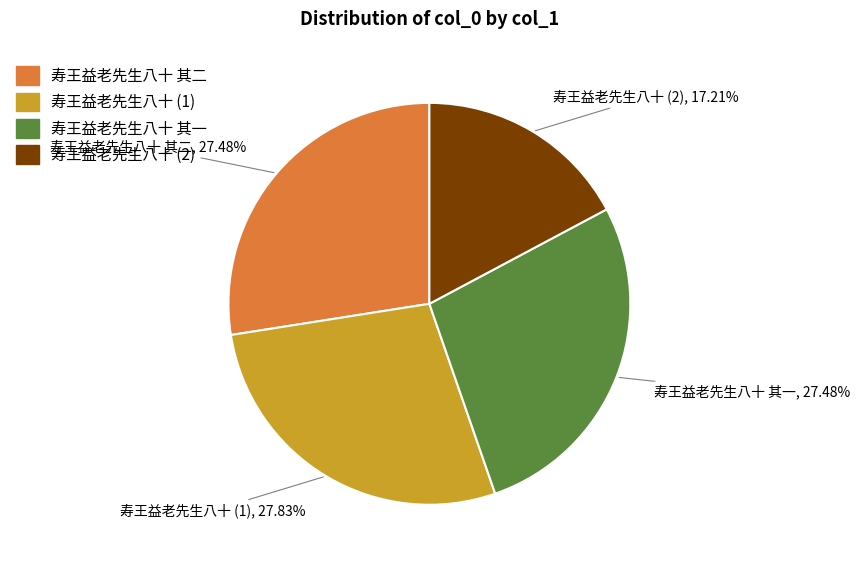

Does any single category account for the majority?

No